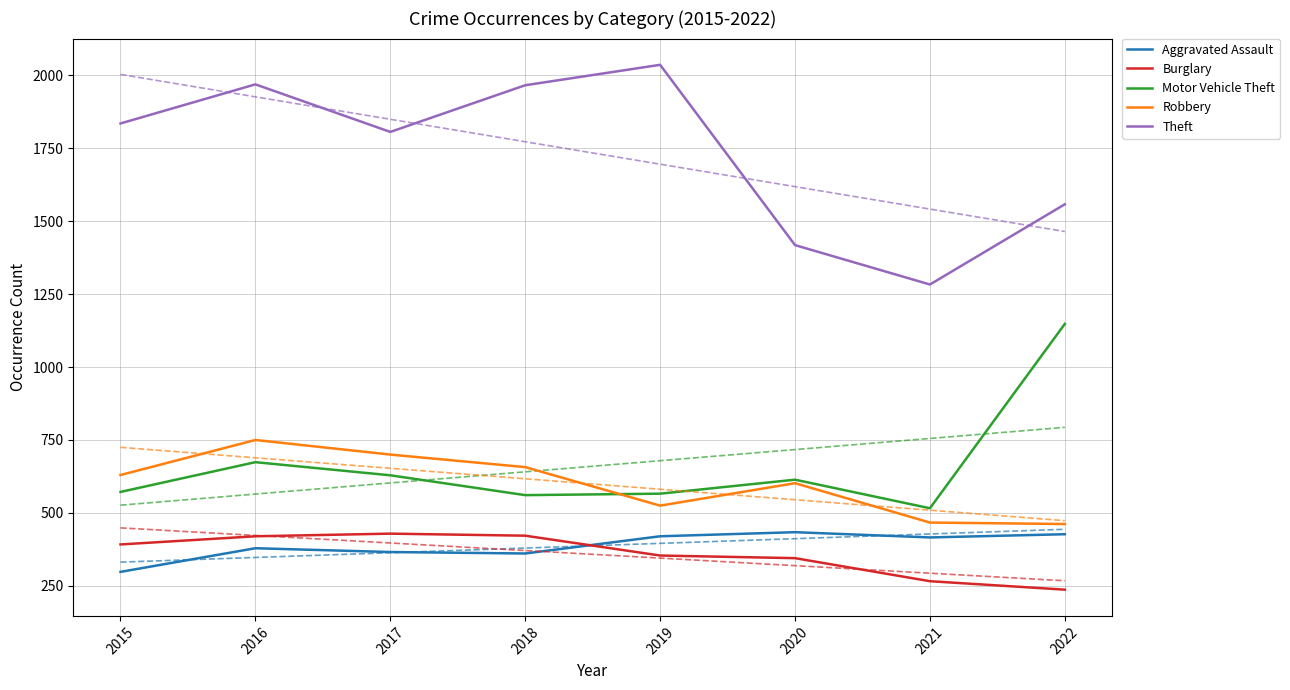

At which category does Aggravated Assault reach its first local peak?

2016